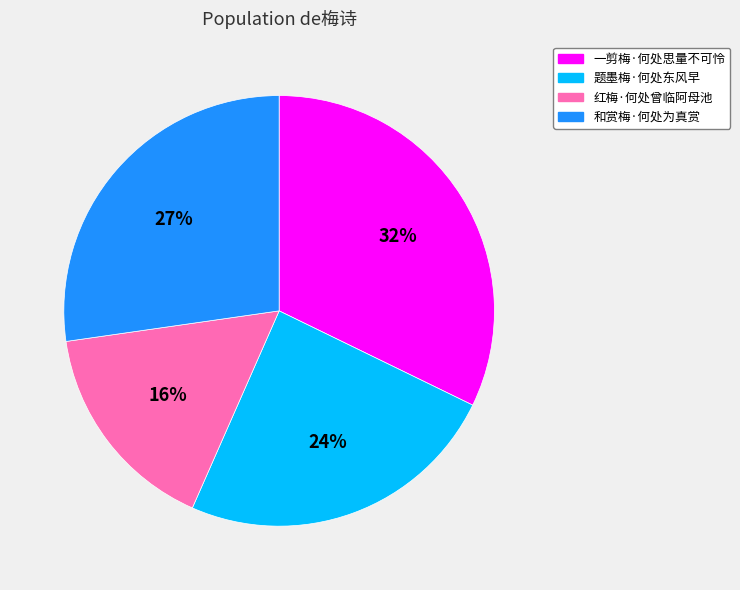

To the nearest percent, what is the combined percentage of 题墨梅·何处东风早 and 和赏梅·何处为真赏?

52%